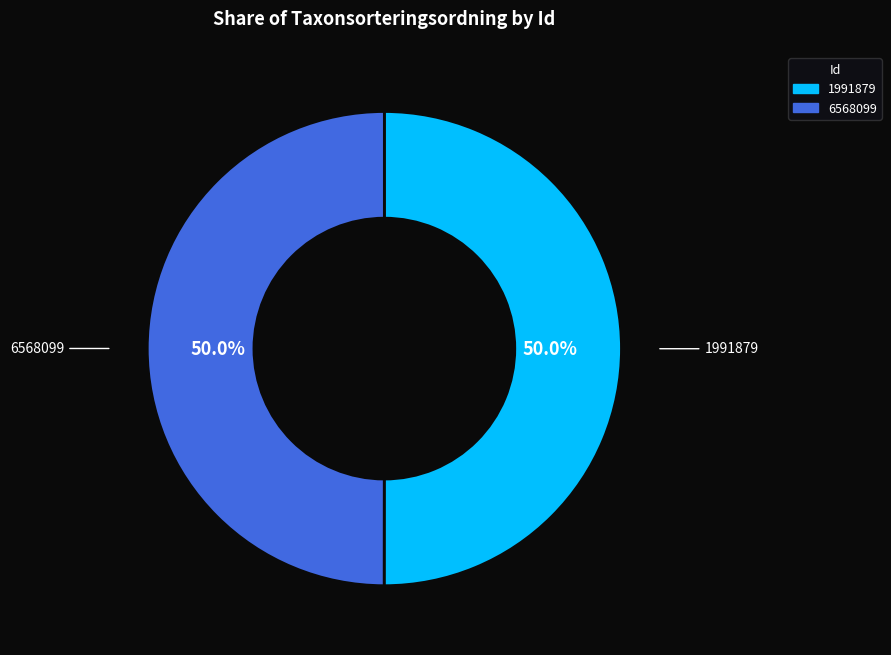

The 6568099 slice represents 50% of the pie. True or false?

True